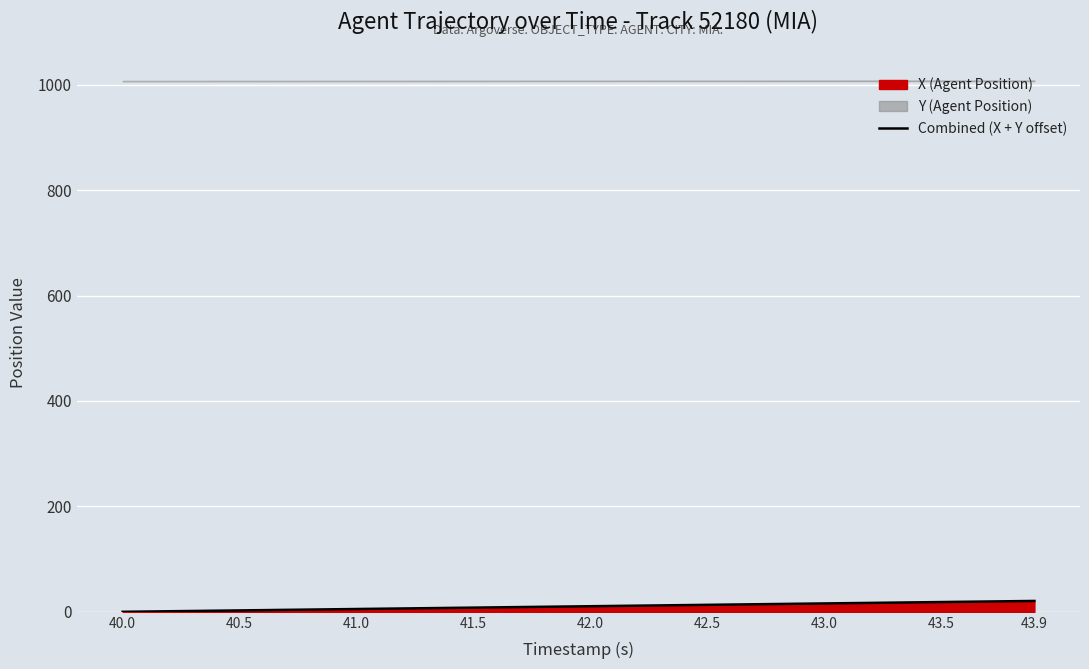

Which label corresponds to the smallest value in the chart?

40.0